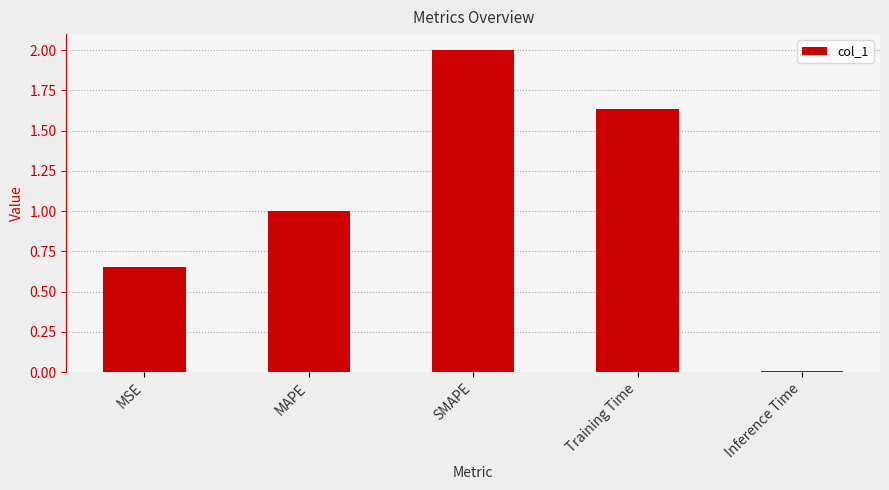

What is the difference between the maximum and minimum values?

2.0